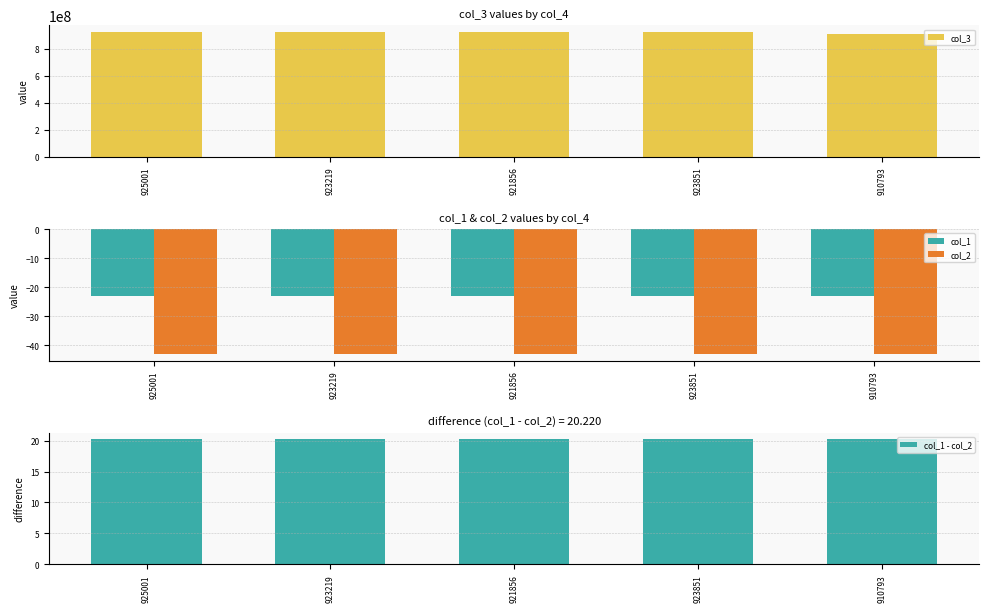

What are all the series names shown in the legend?

col_3, col_1, col_2, col_1 - col_2